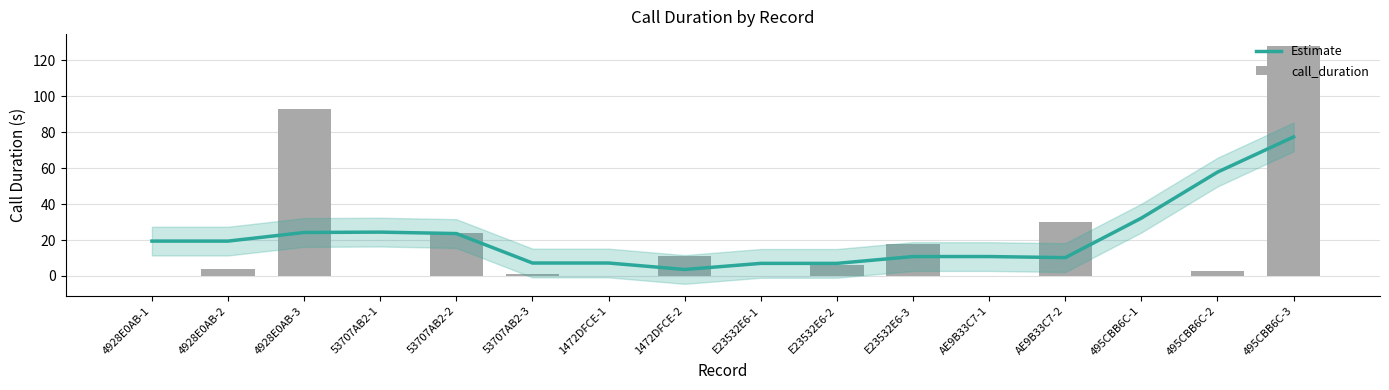

How many data points in call_duration are less than 4?

8